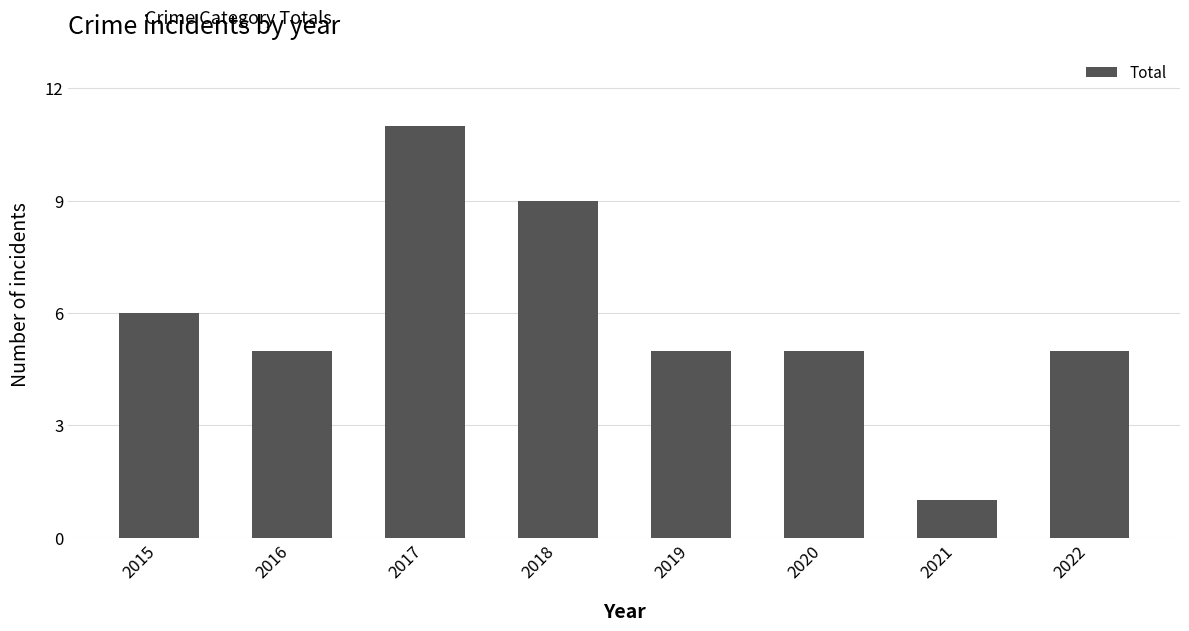

Count the number of data series in this chart.

1